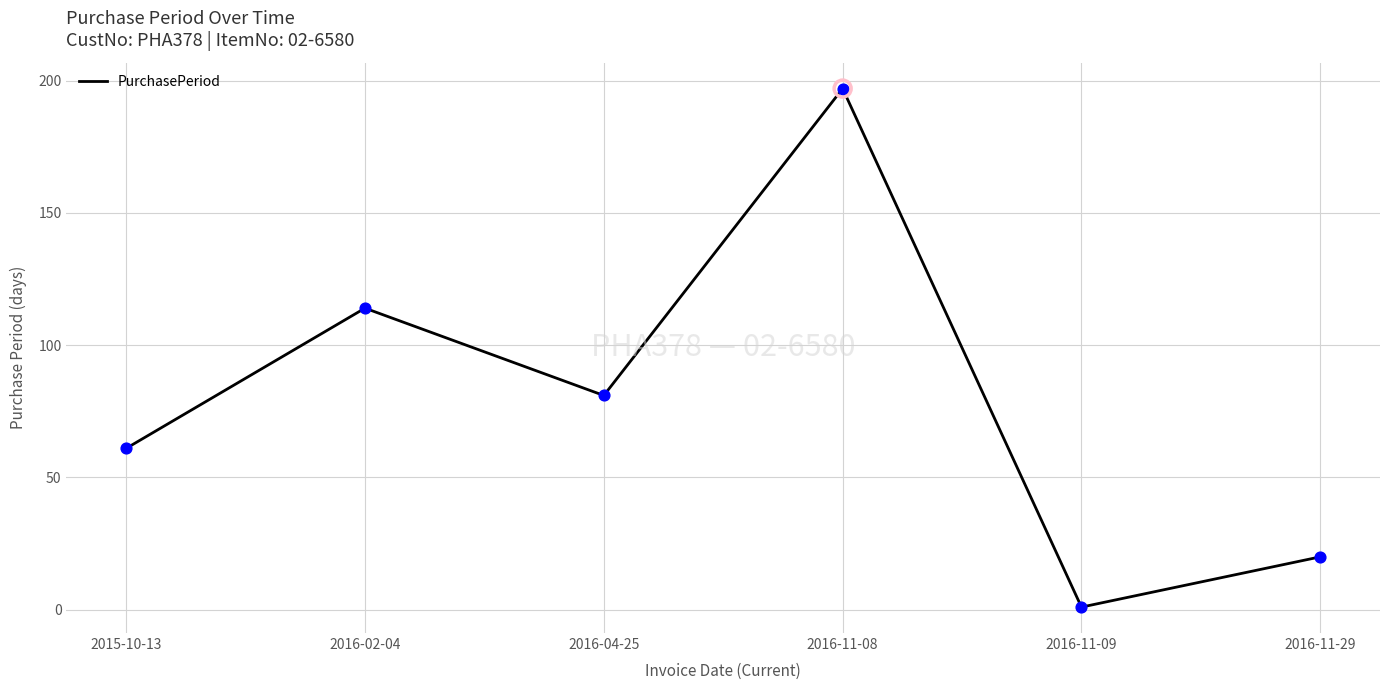

Which has a higher value, 2016-11-08 or 2016-11-29?

2016-11-08